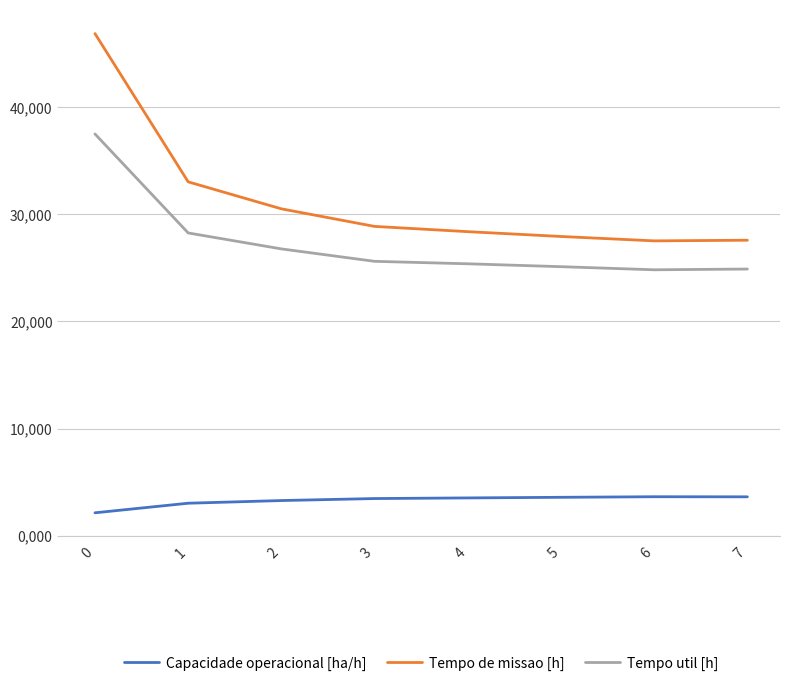

Is it true that Capacidade operacional [ha/h] equals 4.4 at 2?

False